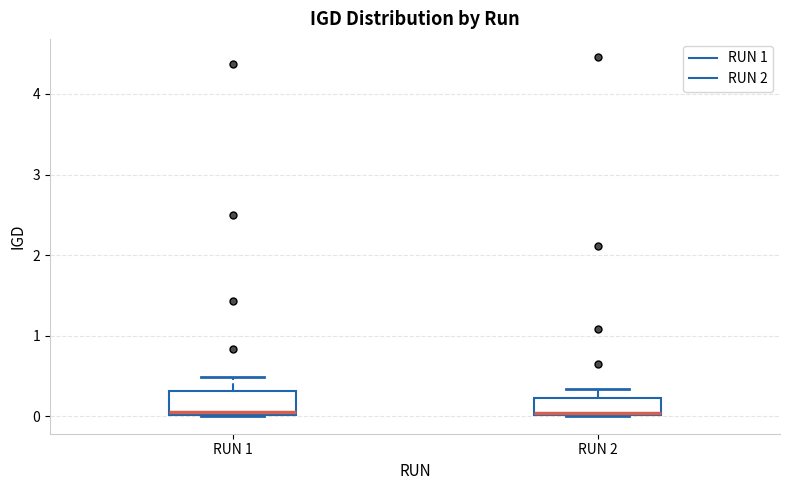

Reading left to right, read every box against the y-axis: the position of its median line, the range the box covers, and the ends of its whiskers. The values are not printed on the chart, so give them approximately, as read against the axis.

RUN 1: median 0.1, box 0.0 to 0.3, whiskers 0.0 to 0.5
RUN 2: median 0.0 (just above the box's lower edge), box 0.0 to 0.2, whiskers 0.0 to 0.3